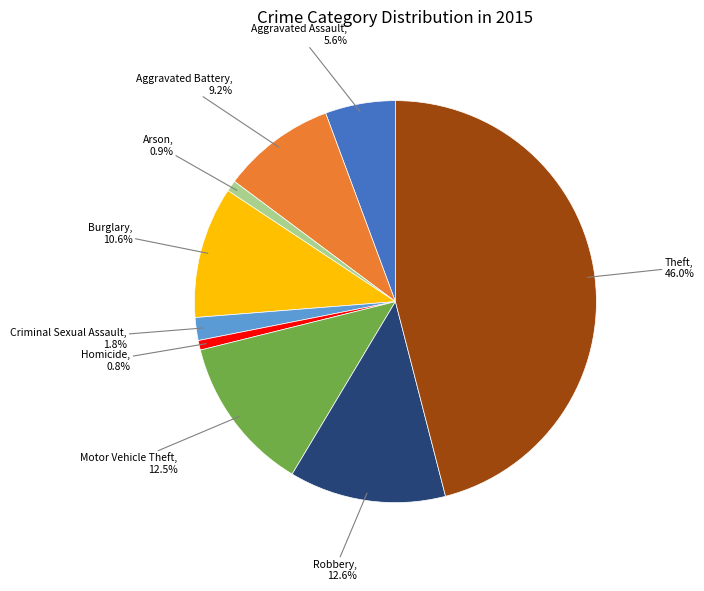

Does any single category account for the majority?

No